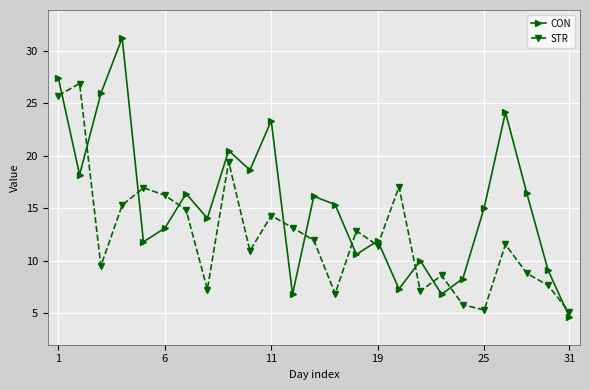

True or false: CON and STR cross at least once.

True